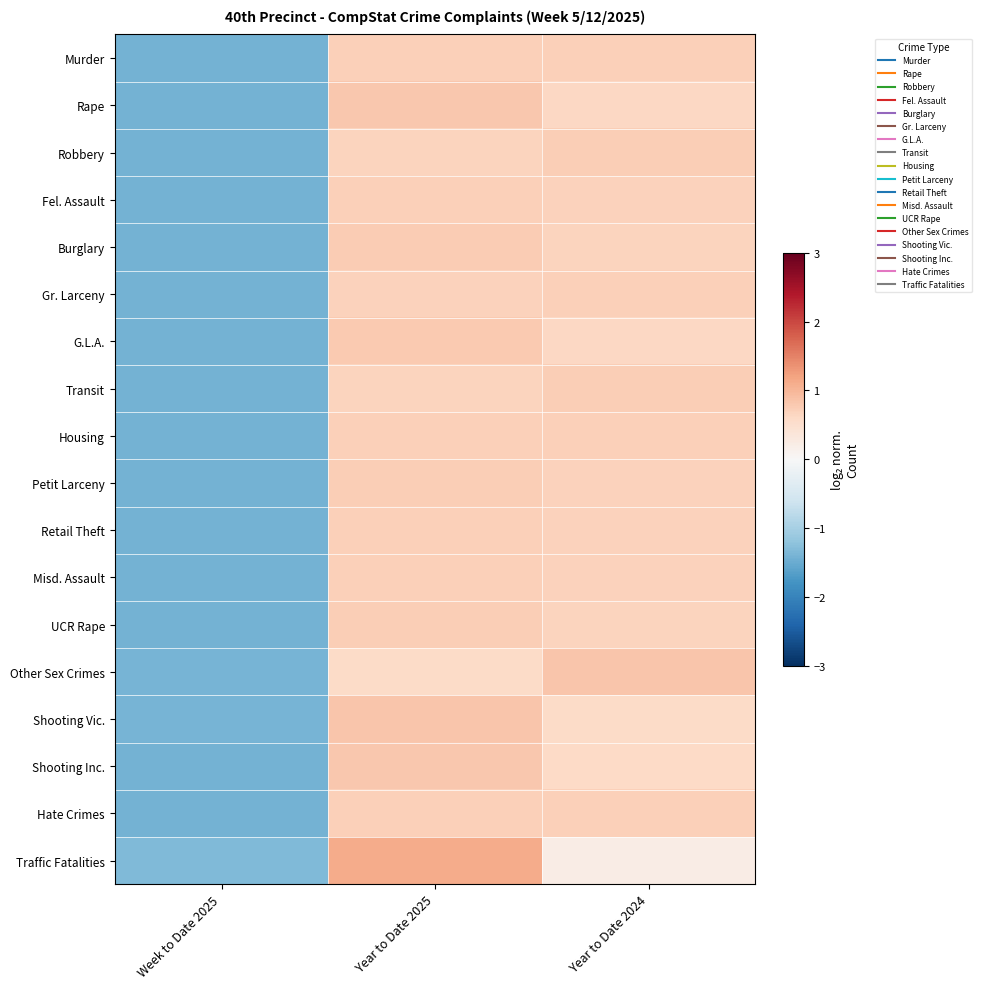

Reading left to right, what are all the values shown in this chart?

Murder: Week to Date 2025=-1.4	Year to Date 2025=0.7	Year to Date 2024=0.7
Rape: Week to Date 2025=-1.4	Year to Date 2025=0.8	Year to Date 2024=0.6
Robbery: Week to Date 2025=-1.4	Year to Date 2025=0.7	Year to Date 2024=0.7
Fel. Assault: Week to Date 2025=-1.4	Year to Date 2025=0.7	Year to Date 2024=0.7
Burglary: Week to Date 2025=-1.4	Year to Date 2025=0.8	Year to Date 2024=0.7
Gr. Larceny: Week to Date 2025=-1.4	Year to Date 2025=0.7	Year to Date 2024=0.7
G.L.A.: Week to Date 2025=-1.4	Year to Date 2025=0.8	Year to Date 2024=0.6
Transit: Week to Date 2025=-1.4	Year to Date 2025=0.7	Year to Date 2024=0.7
Housing: Week to Date 2025=-1.4	Year to Date 2025=0.7	Year to Date 2024=0.7
Petit Larceny: Week to Date 2025=-1.4	Year to Date 2025=0.7	Year to Date 2024=0.7
Retail Theft: Week to Date 2025=-1.4	Year to Date 2025=0.7	Year to Date 2024=0.7
Misd. Assault: Week to Date 2025=-1.4	Year to Date 2025=0.7	Year to Date 2024=0.7
UCR Rape: Week to Date 2025=-1.4	Year to Date 2025=0.7	Year to Date 2024=0.7
Other Sex Crimes: Week to Date 2025=-1.4	Year to Date 2025=0.6	Year to Date 2024=0.8
Shooting Vic.: Week to Date 2025=-1.4	Year to Date 2025=0.8	Year to Date 2024=0.6
Shooting Inc.: Week to Date 2025=-1.4	Year to Date 2025=0.8	Year to Date 2024=0.6
Hate Crimes: Week to Date 2025=-1.4	Year to Date 2025=0.7	Year to Date 2024=0.7
Traffic Fatalities: Week to Date 2025=-1.3	Year to Date 2025=1.1	Year to Date 2024=0.2